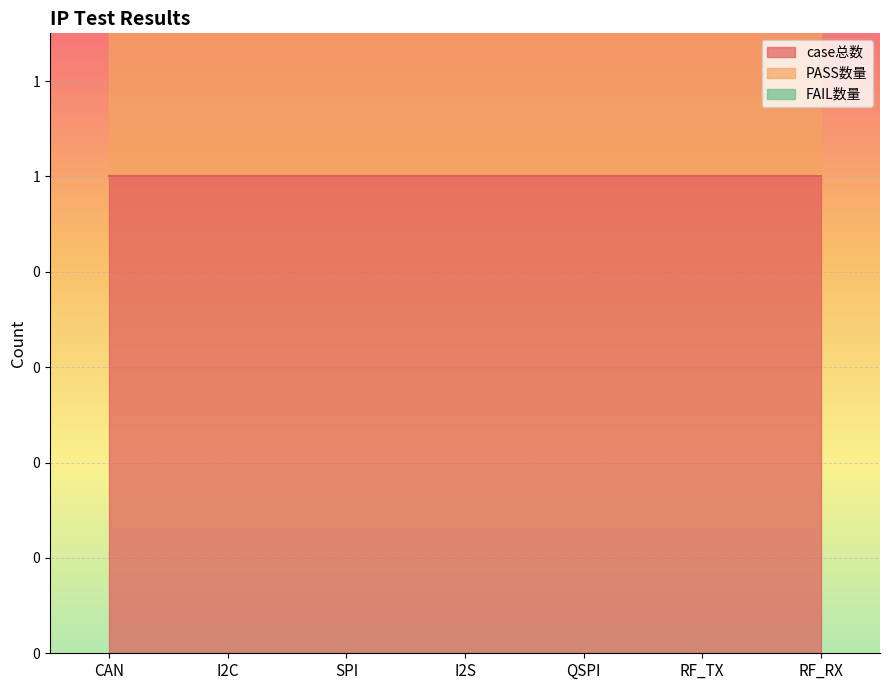

Which series has the widest spread of values?

case总数